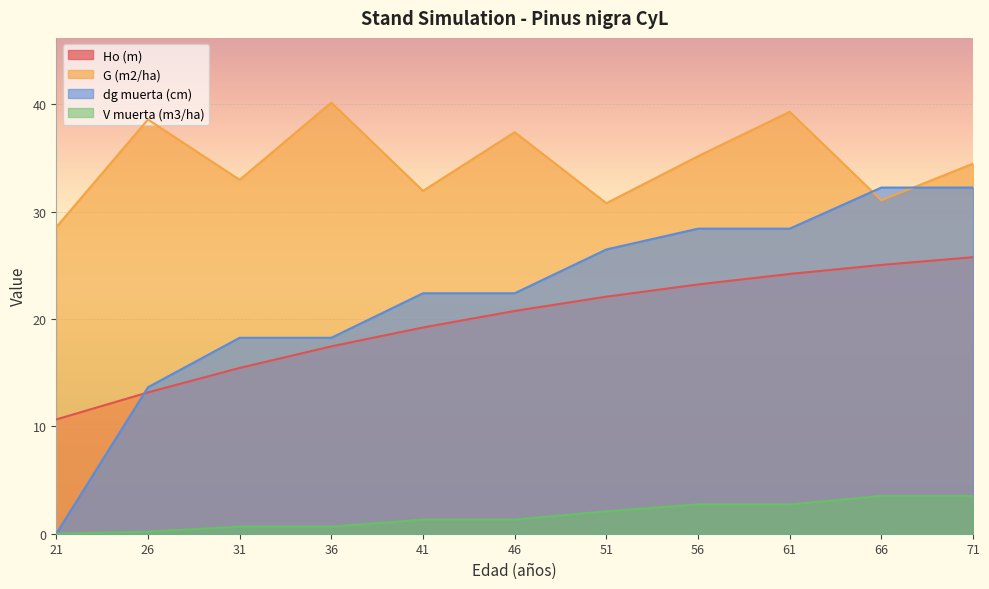

Reading left to right, transcribe all the data shown in this chart.

Ho (m): 21=10.7	26=13.2	31=15.4	36=17.5	41=19.2	46=20.8	51=22.1	56=23.2	61=24.2	66=25.1	71=25.8
G (m2/ha): 21=28.6	26=38.6	31=33.0	36=40.2	41=31.9	46=37.4	51=30.8	56=35.2	61=39.3	66=31.1	71=34.5
dg muerta (cm): 21=0.0	26=13.7	31=18.3	36=18.3	41=22.4	46=22.4	51=26.5	56=28.4	61=28.4	66=32.3	71=32.3
V muerta (m3/ha): 21=0.0	26=0.2	31=0.7	36=0.7	41=1.3	46=1.3	51=2.1	56=2.7	61=2.7	66=3.5	71=3.5